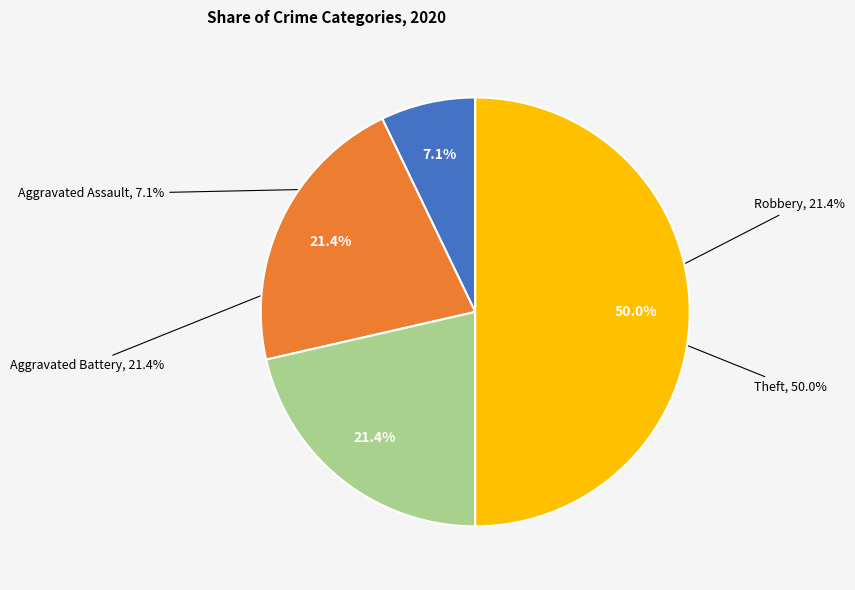

Which slice is the largest?

Theft